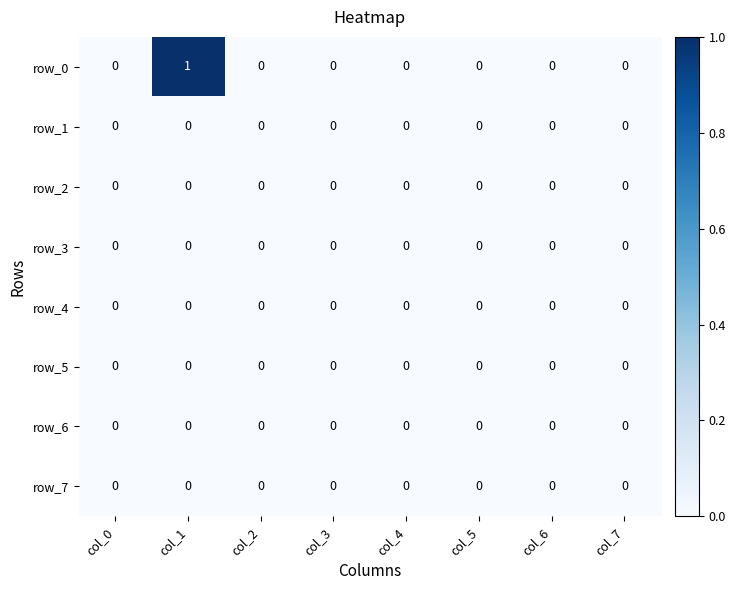

Which series has the largest range (max minus min)?

row_0